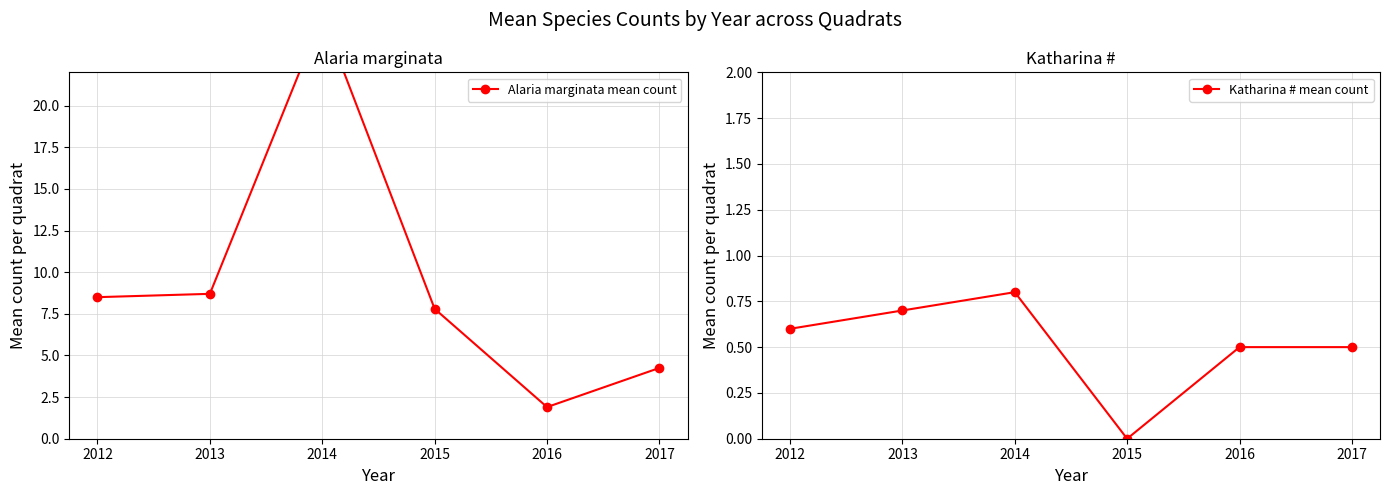

Which series has the largest total across all categories?

Alaria marginata mean count